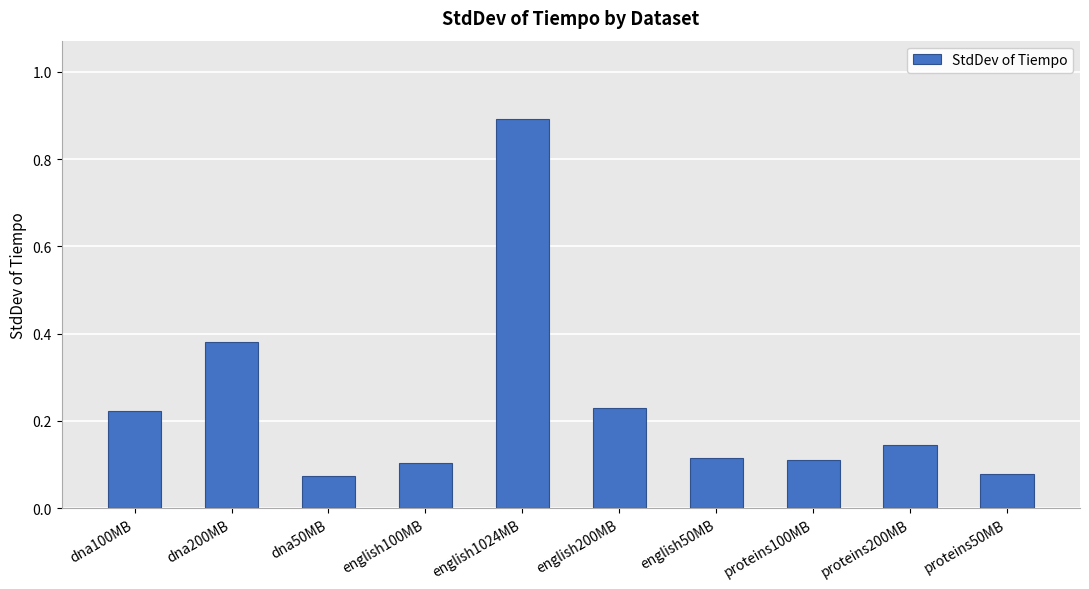

What is the difference between the maximum and minimum values?

0.8